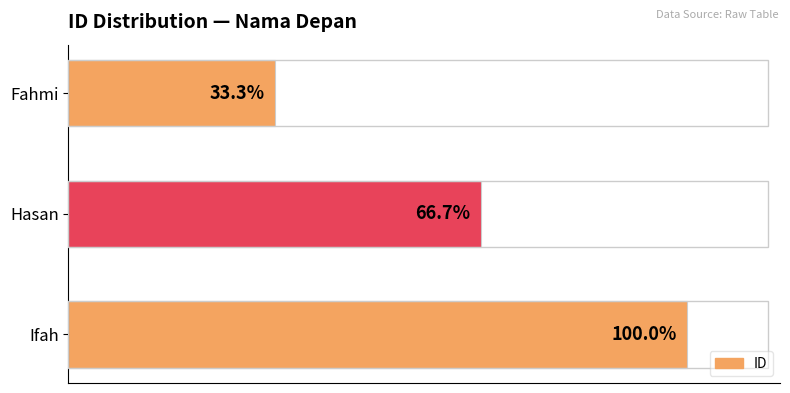

What is the greatest value displayed?

3